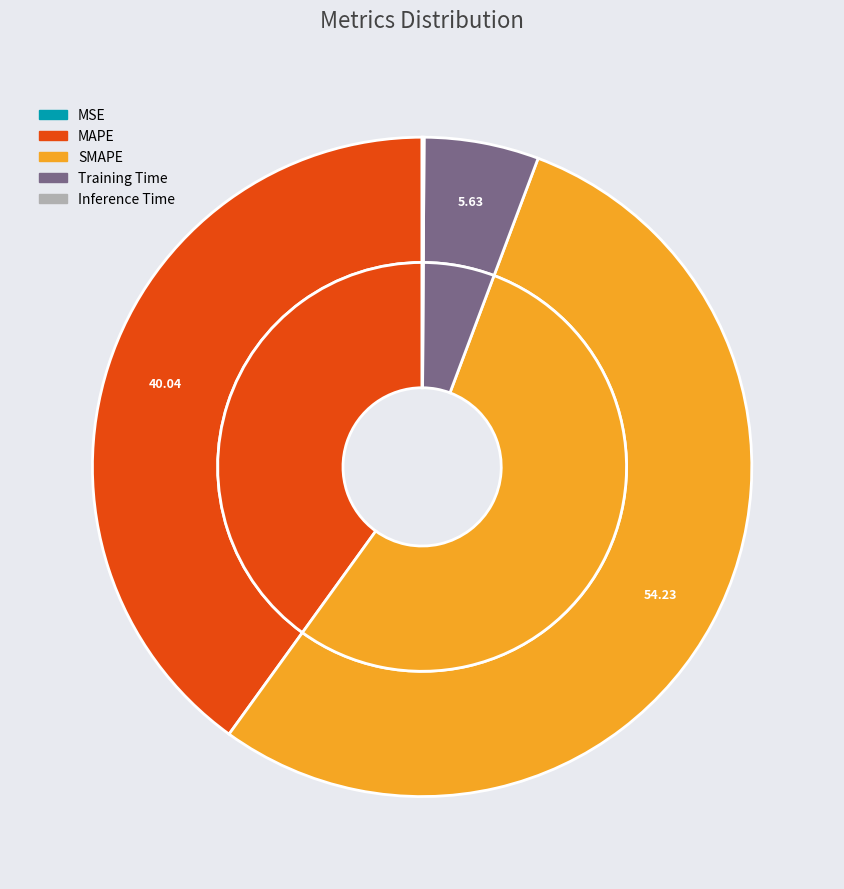

What percentage do Inference Time and SMAPE together represent?

54.3%